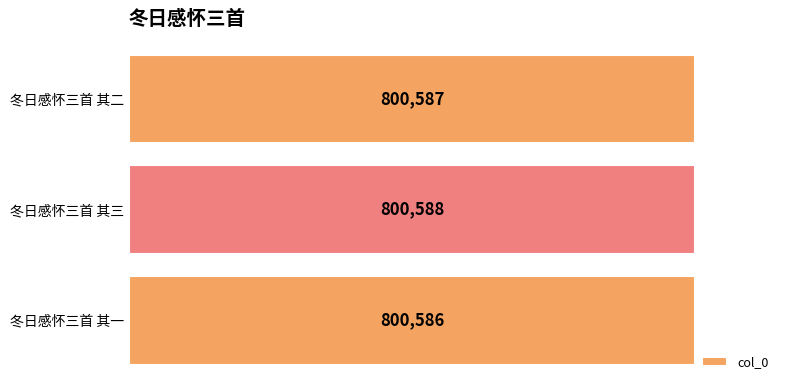

List the labels in order of value, smallest first.

冬日感怀三首 其一, 冬日感怀三首 其二, 冬日感怀三首 其三